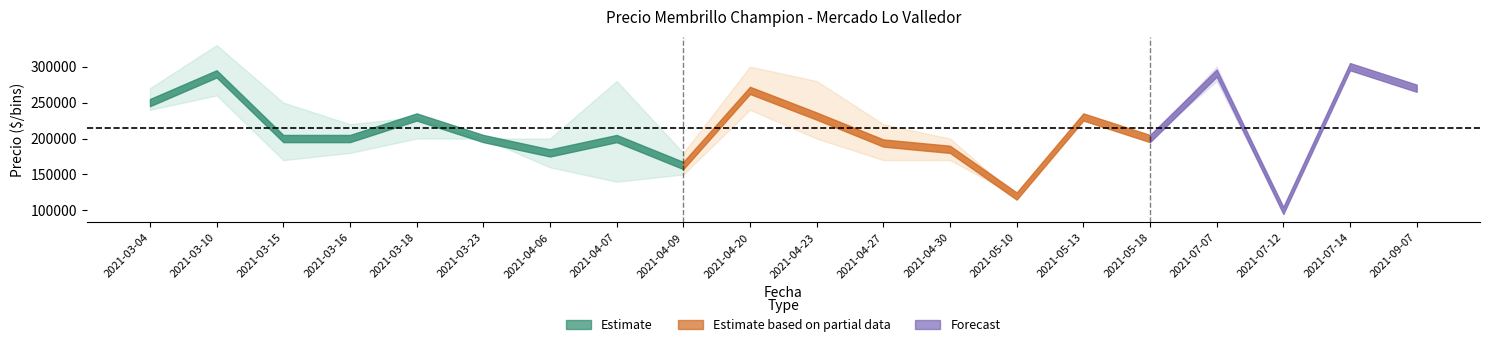

What is the label of the 4th point from the right?

2021-07-07